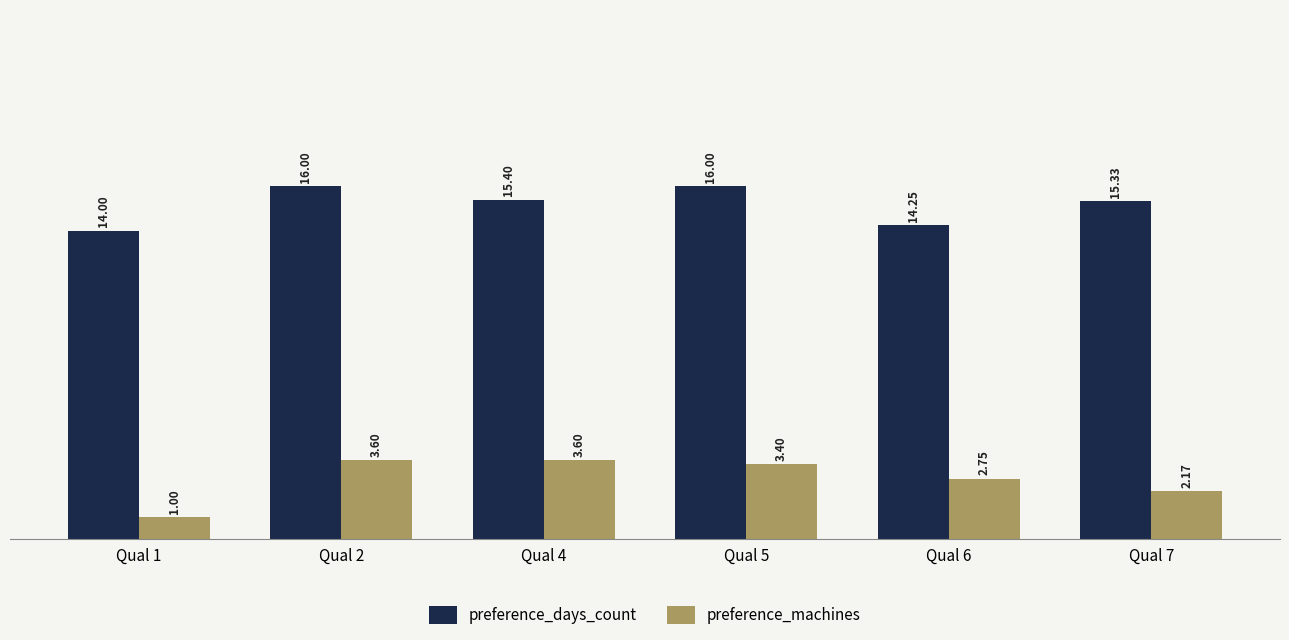

Where does the preference_machines series first go above 3?

Qual 2